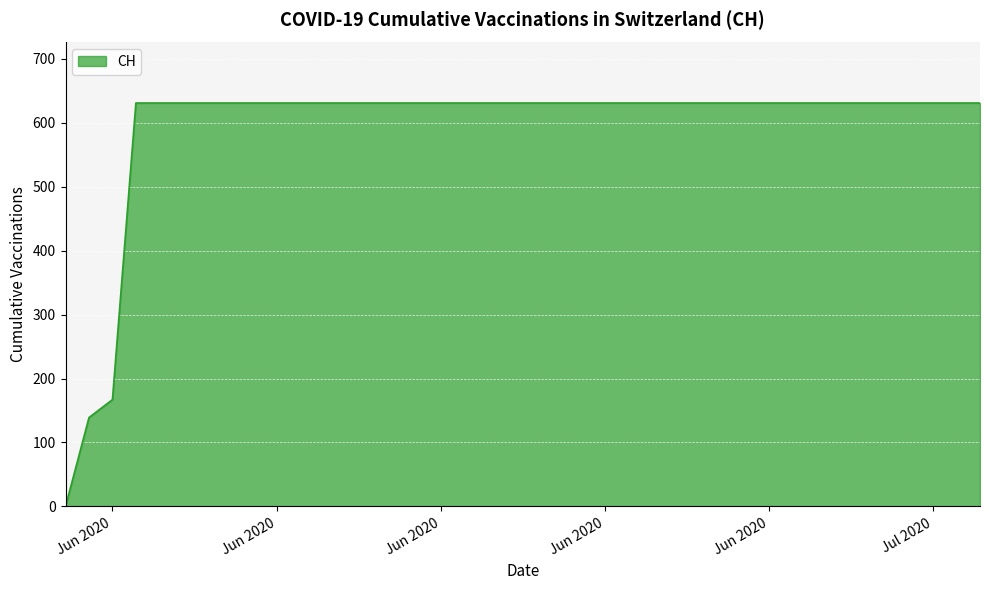

What is the greatest value displayed?

631